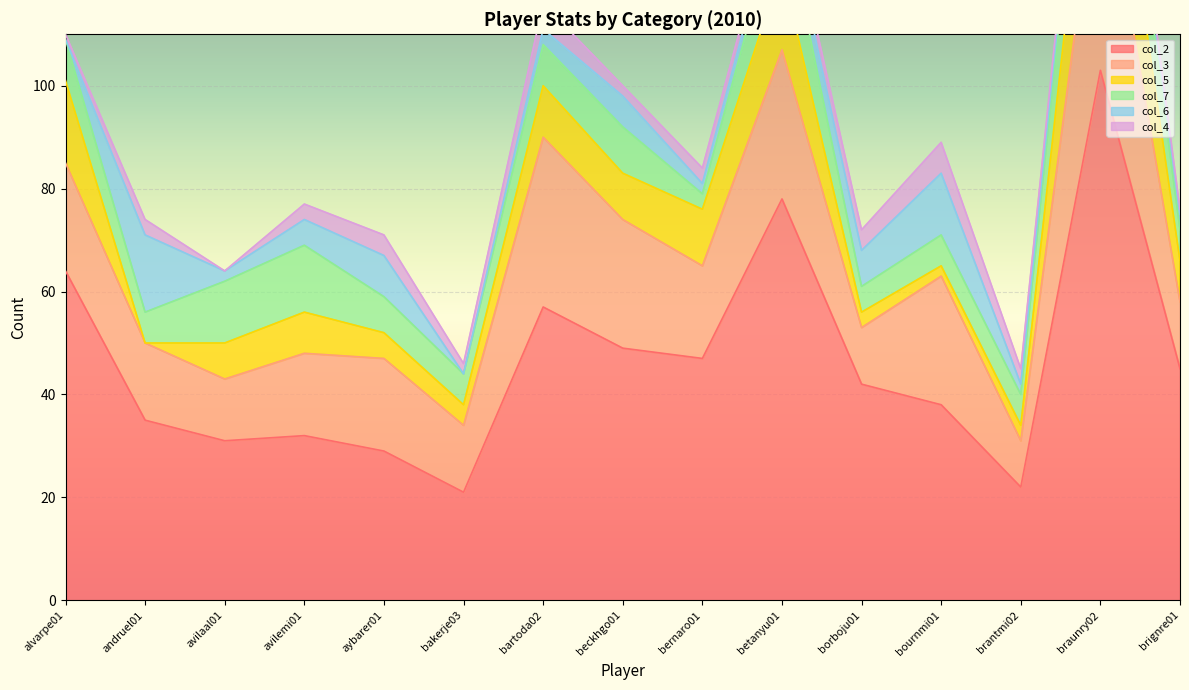

True or false: col_3 and col_4 intersect in this chart.

False